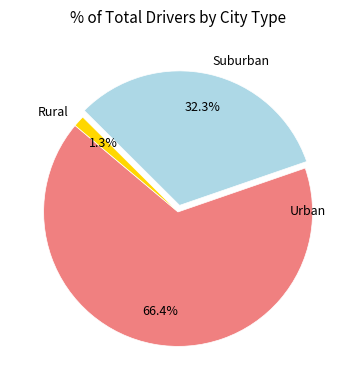

Which slice is the smallest?

Rural